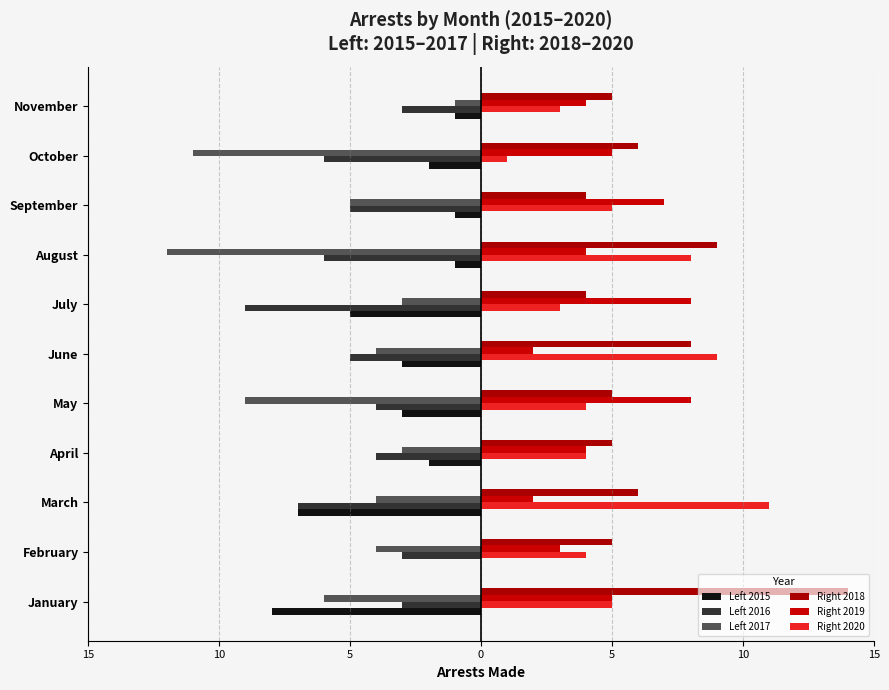

What are all the series names shown in the legend?

Left 2015, Left 2016, Left 2017, Right 2018, Right 2019, Right 2020